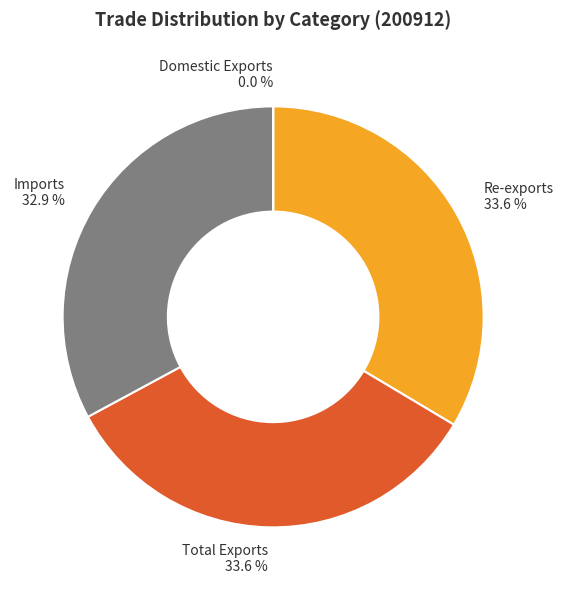

To the nearest percent, what is the average slice percentage?

25%